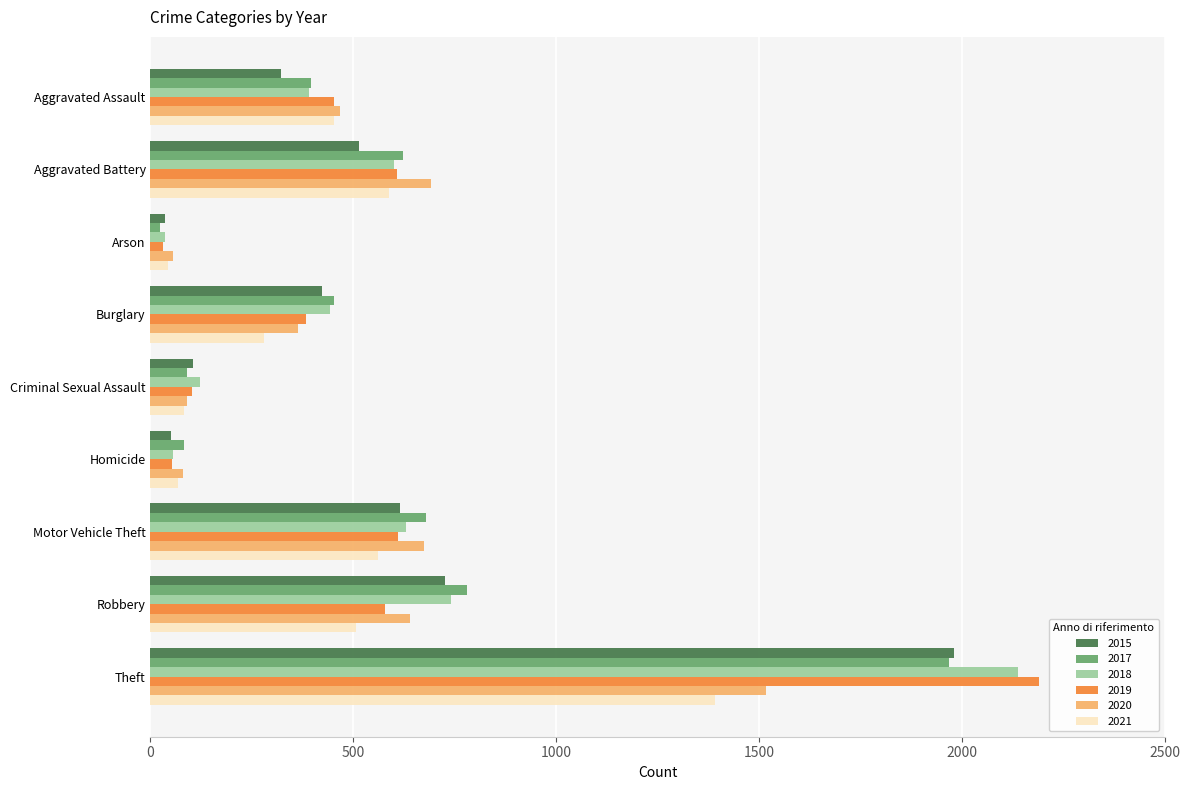

What is the difference between the highest and lowest values at Robbery?

274